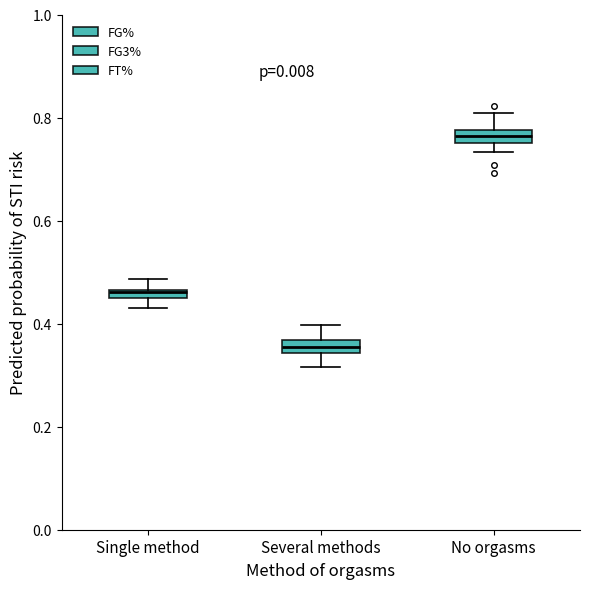

Where is the upper edge of the box for No orgasms on the y-axis? The values are not printed on the chart, so give them approximately, as read against the axis.

0.78